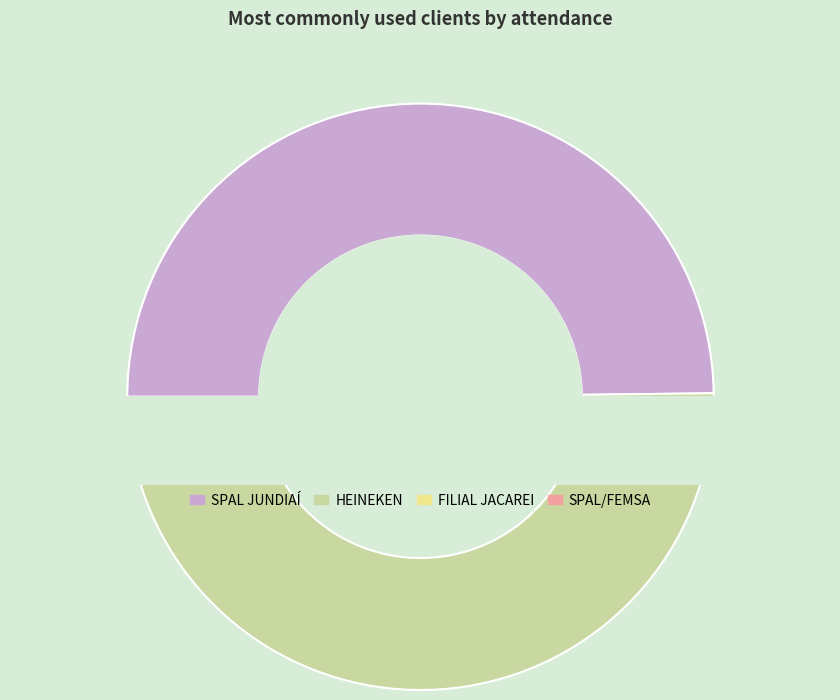

Does FILIAL JACAREI represent more than half of the total?

No